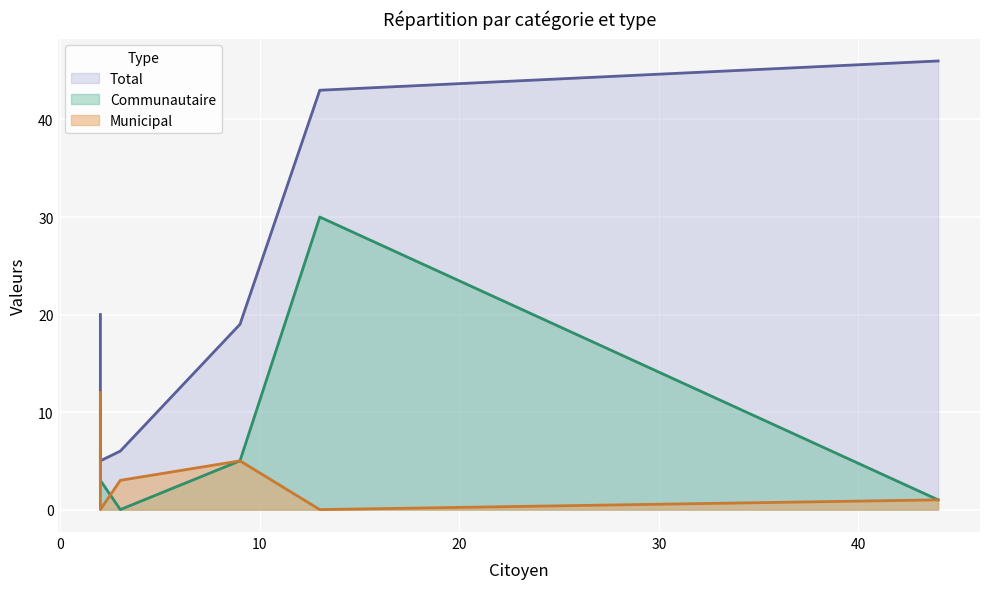

How many series are shown in this chart?

3